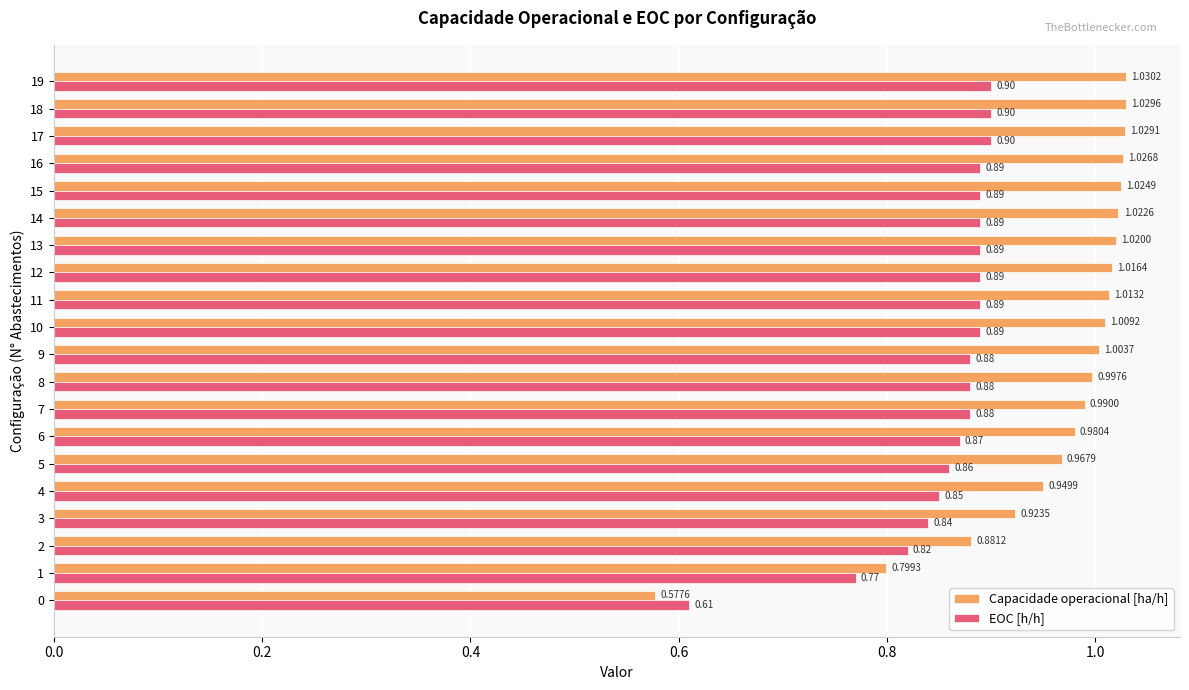

The EOC [h/h] series shows 0.9 at 14. True or false?

True